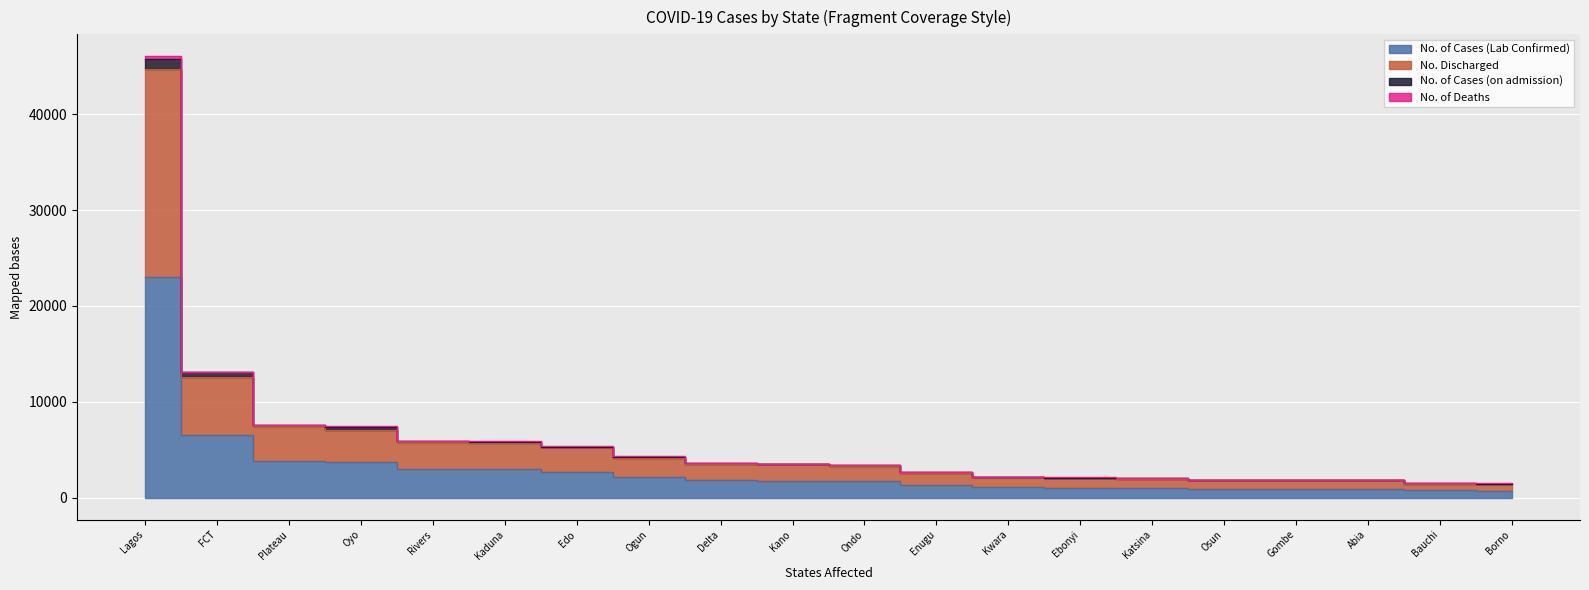

True or false: No. of Cases (Lab Confirmed) and No. Discharged cross at least once.

False